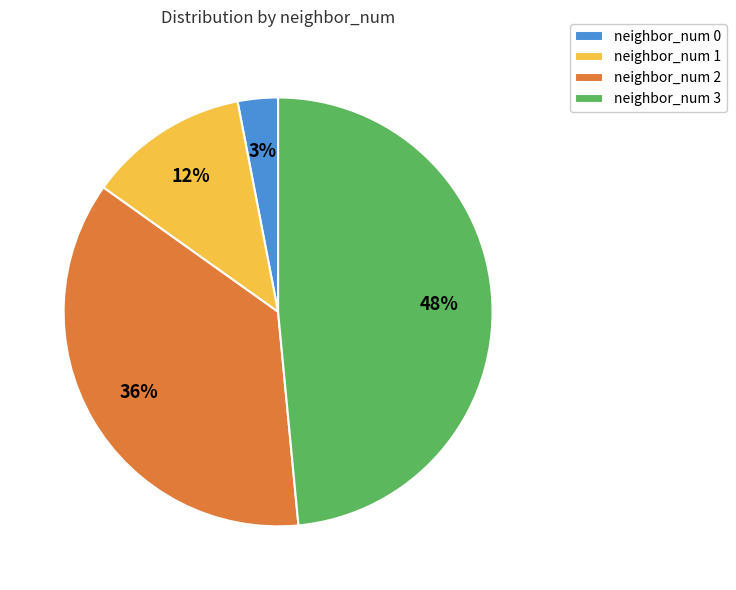

What percentage is the neighbor_num 0 slice, to the nearest percent?

3%